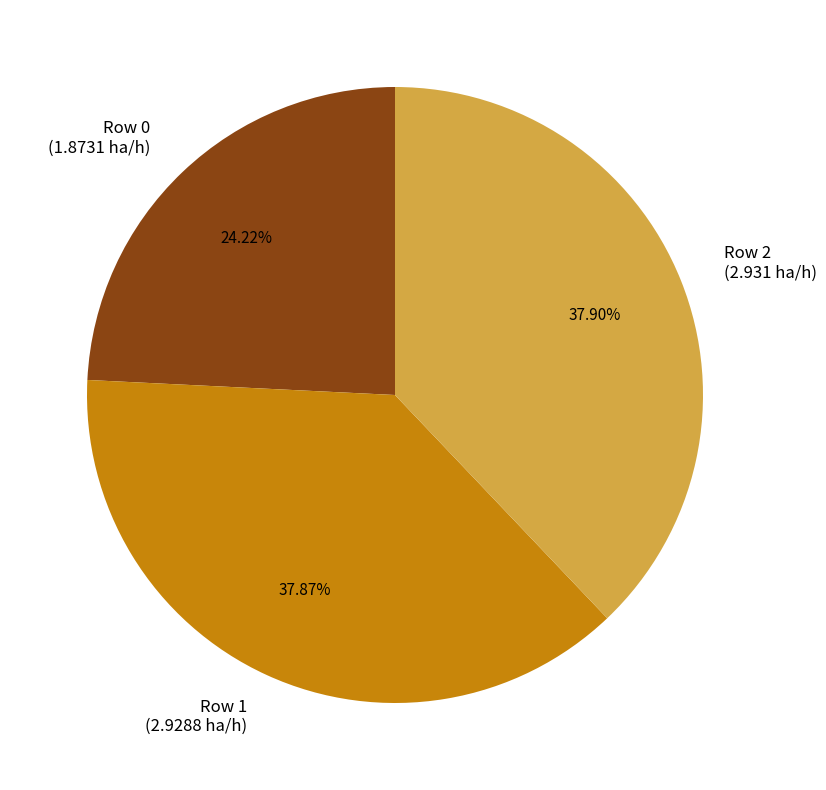

Is it true that Row 0 is 14% of the pie?

False